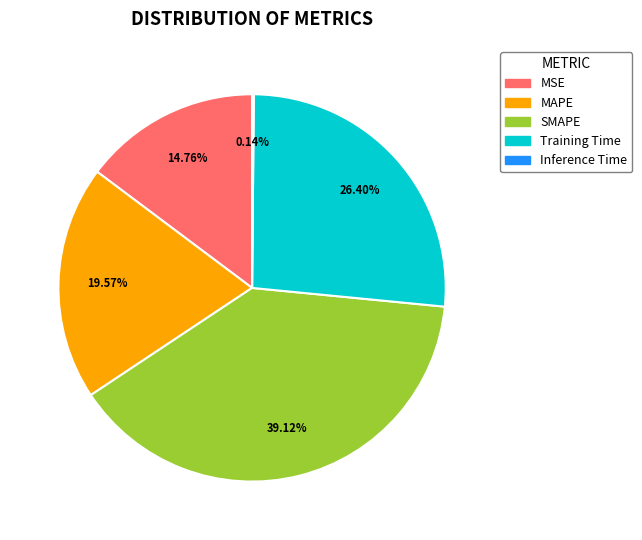

Is Training Time the majority of the pie?

No